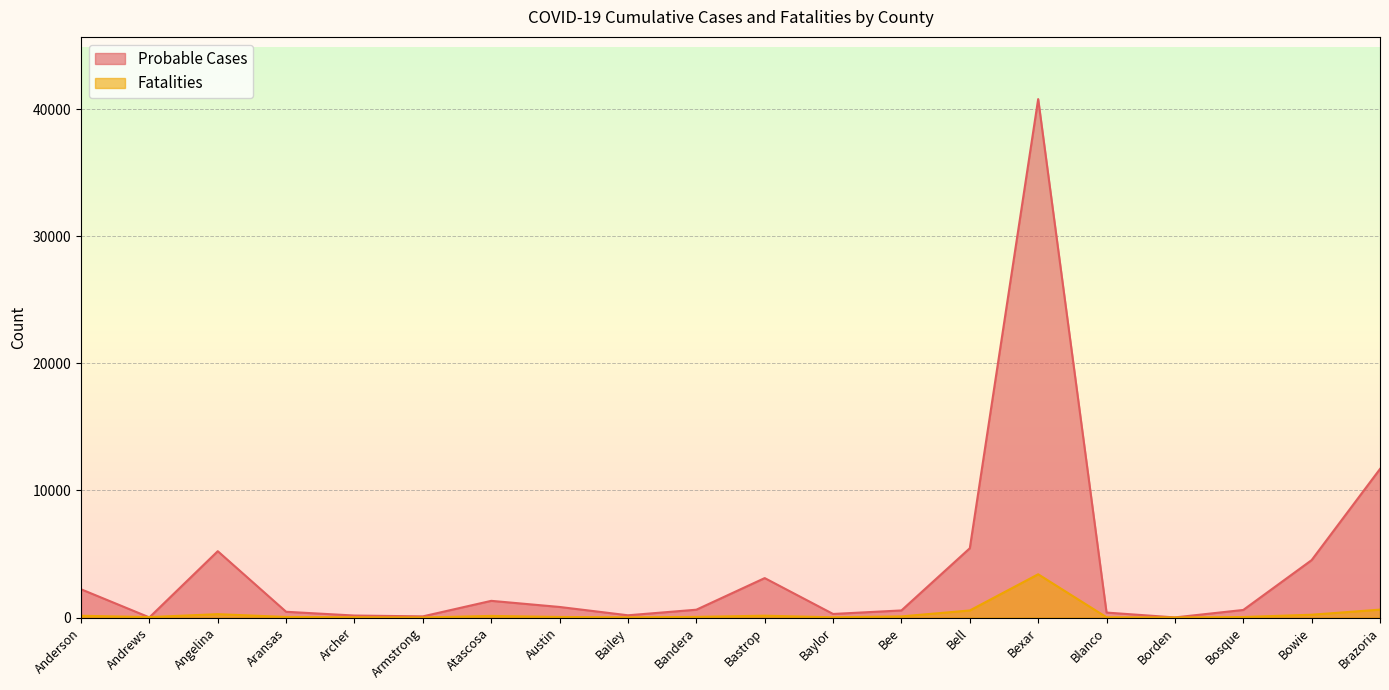

The value of Fatalities at Aransas is 17. True or false?

False